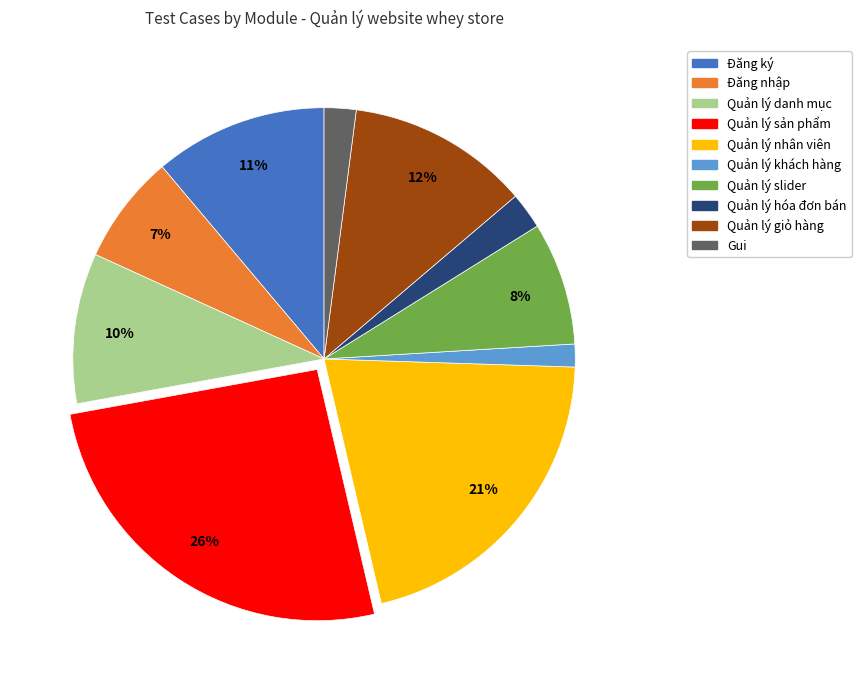

What is the smallest slice in the pie chart?

Quản lý khách hàng